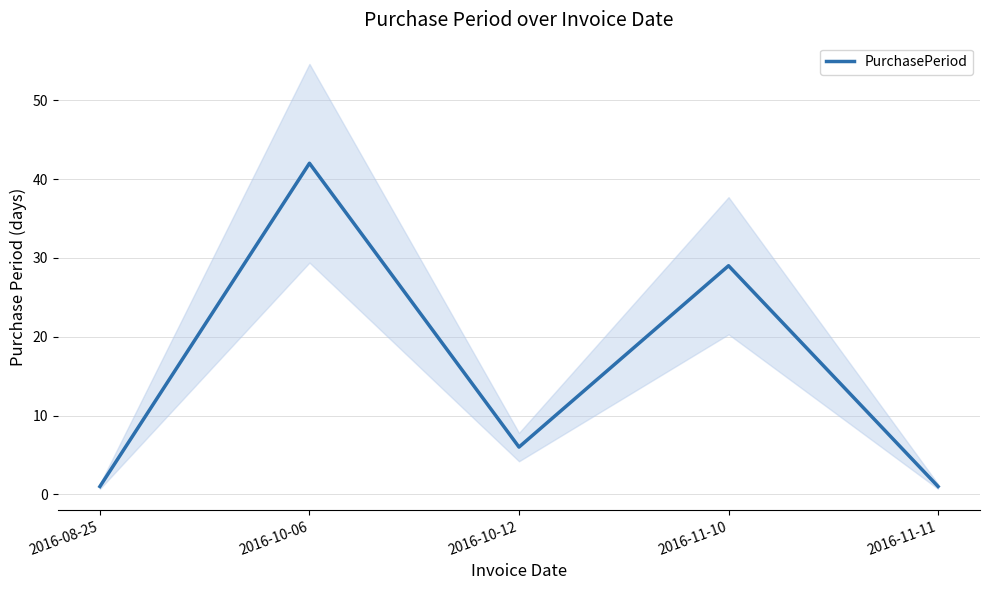

What is the change in value from 2016-08-25 to 2016-11-10?

+28